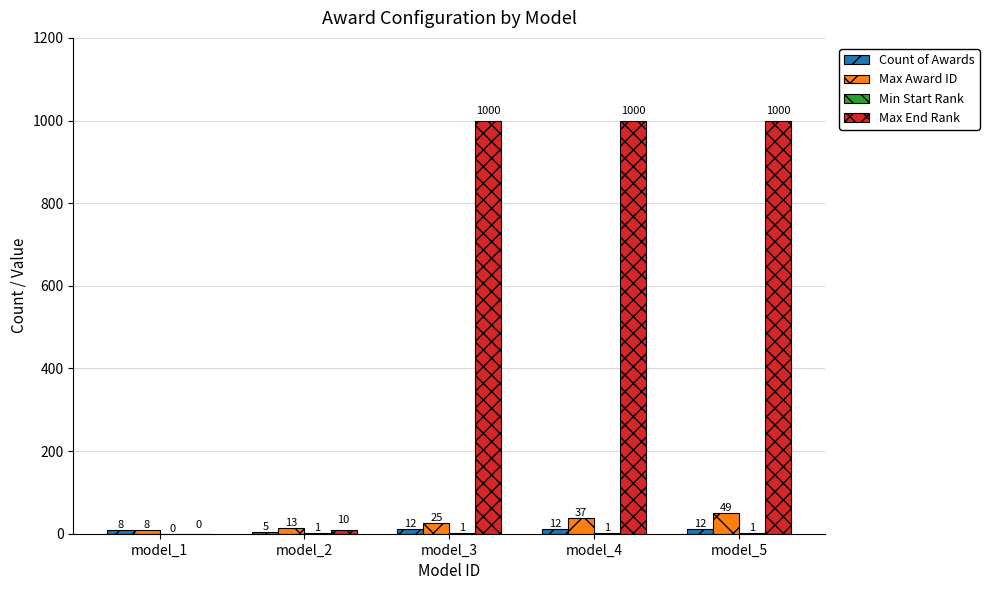

What is the total value across all series at model_5?

1062